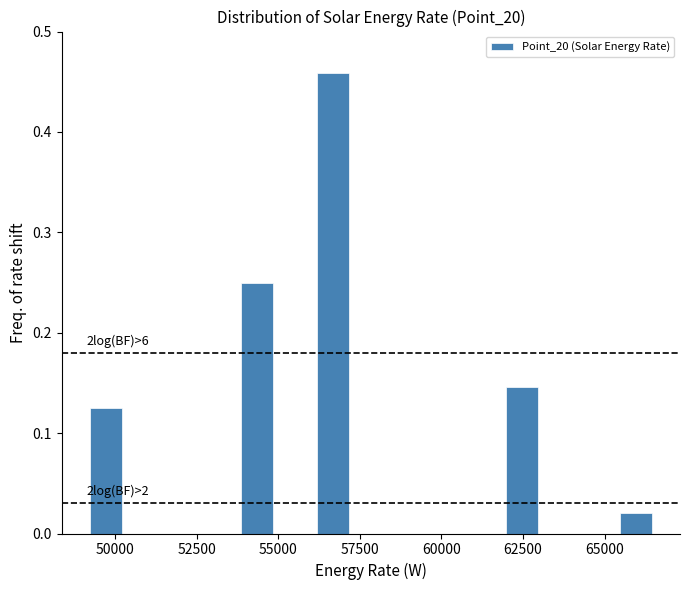

Around what value on the x-axis is the tallest bar? Give the approximate position of its centre, as read against the axis.

56500